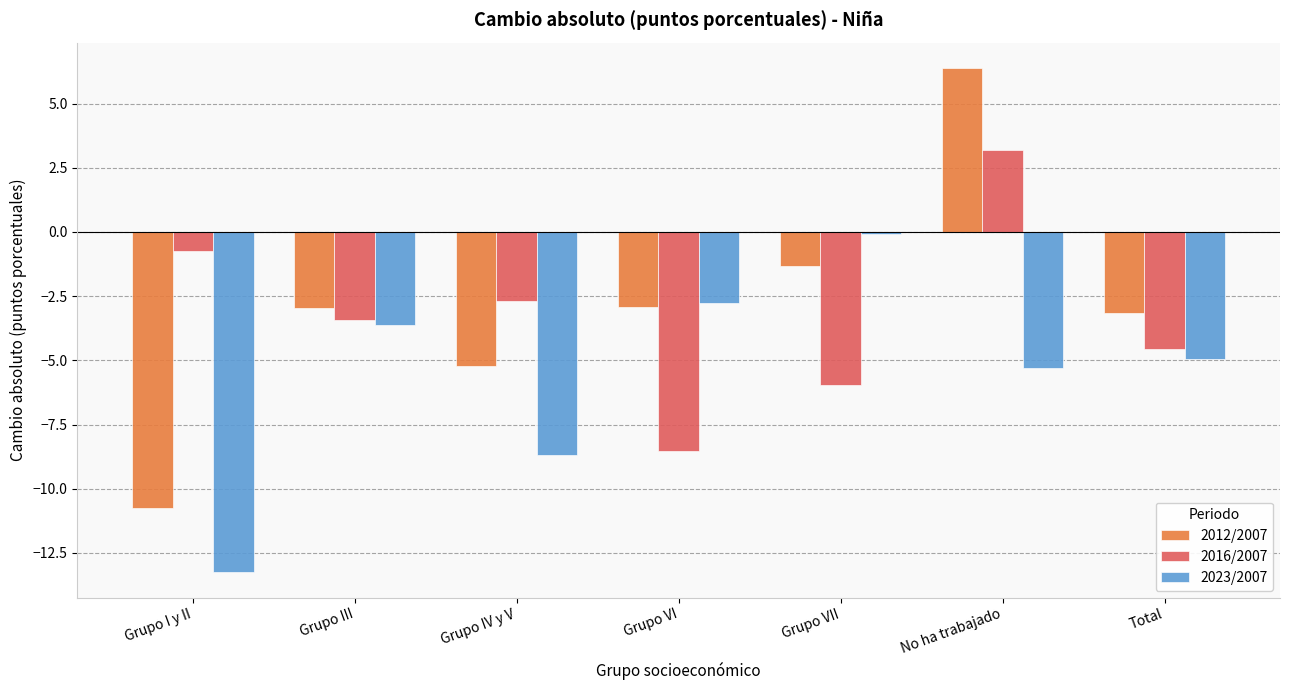

Which series changed the most between Grupo VI and Total?

2016/2007